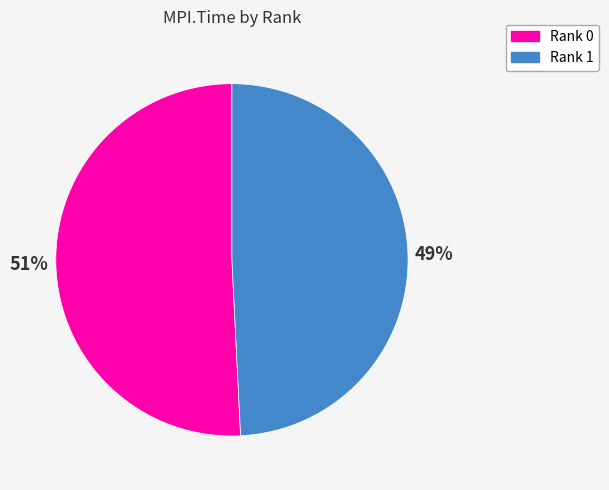

What is the ratio of the value at Rank 0 to the value at Rank 1?

1.0